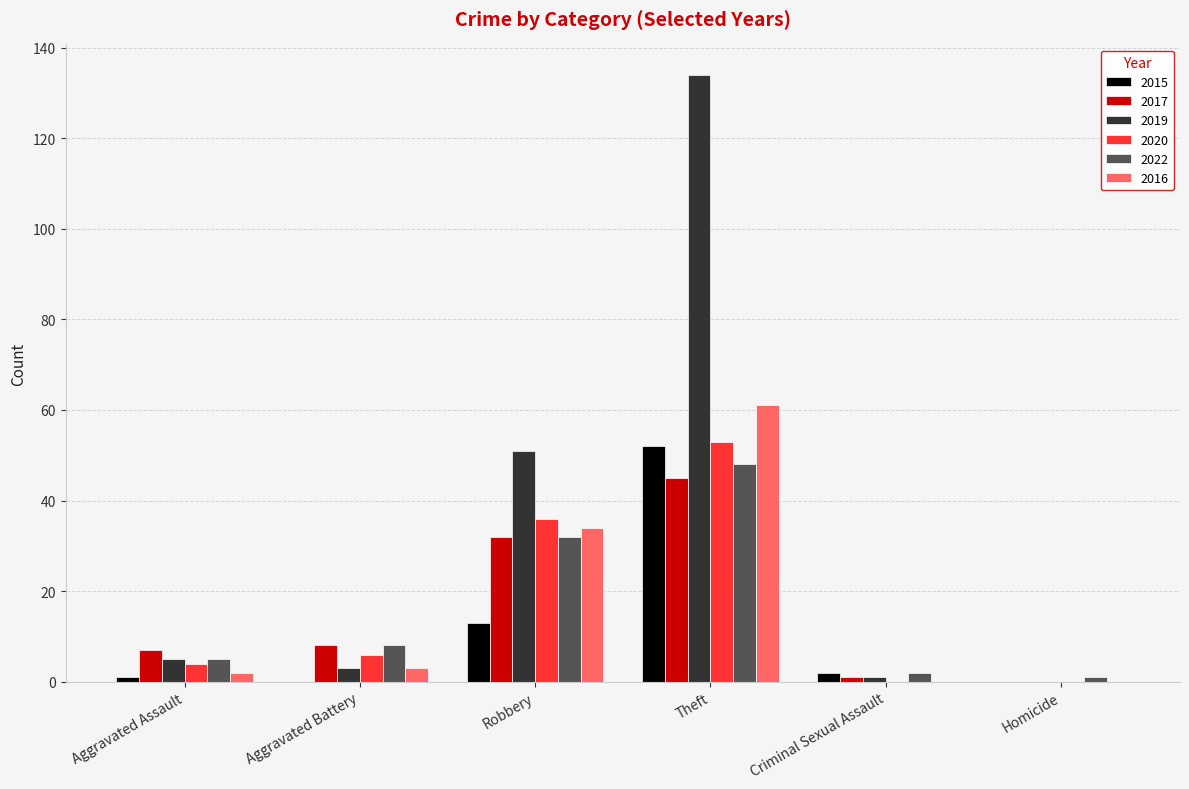

What is the highest value of the 2022 series?

48